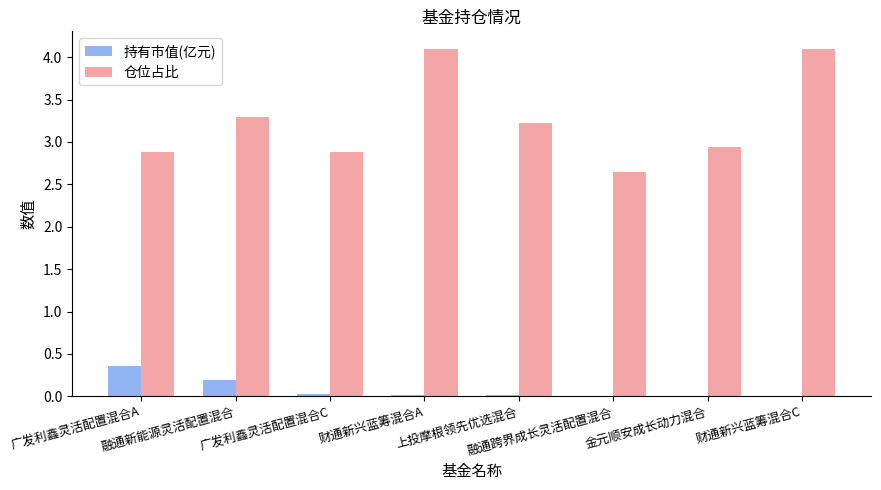

Does the chart contain stacked bars?

No